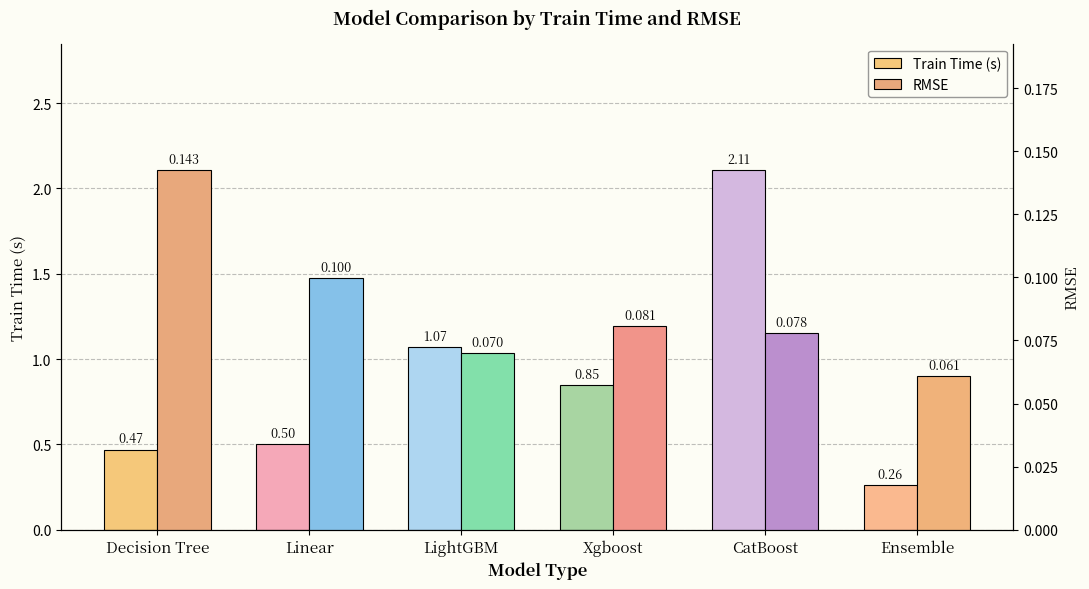

How many bars are there in each group?

2